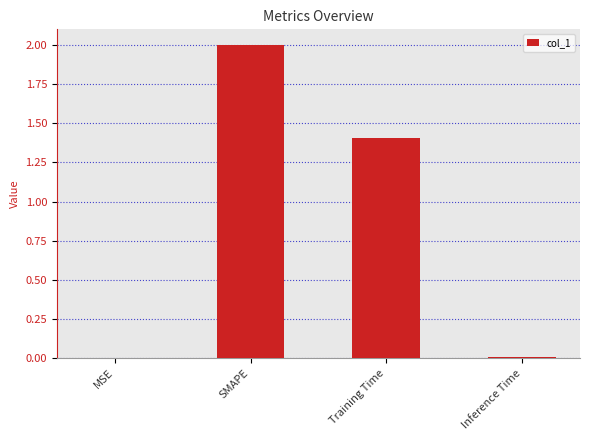

Between Training Time and SMAPE, which is larger?

SMAPE